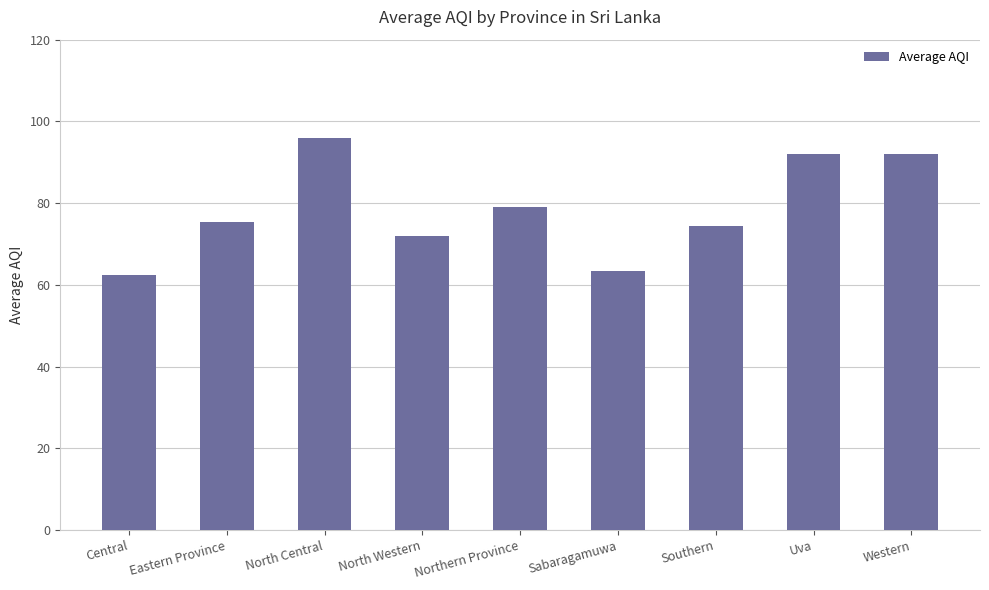

Read the value at Sabaragamuwa.

63.5